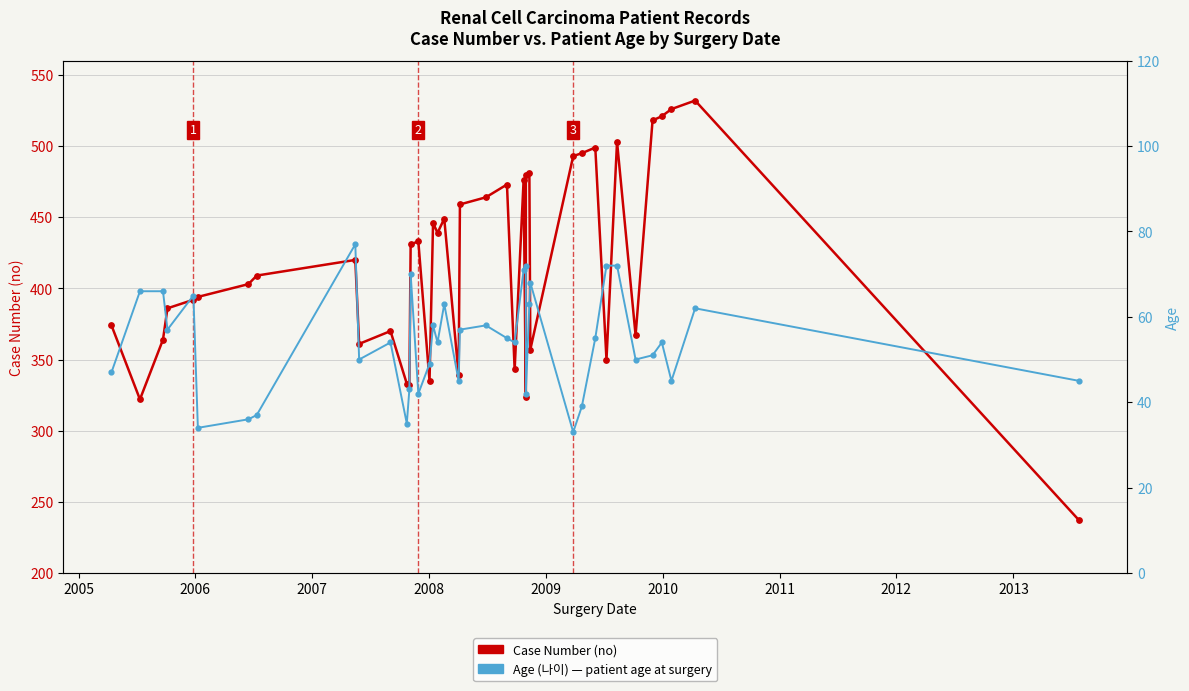

Which series has the widest spread of Y values?

Case Number (no)